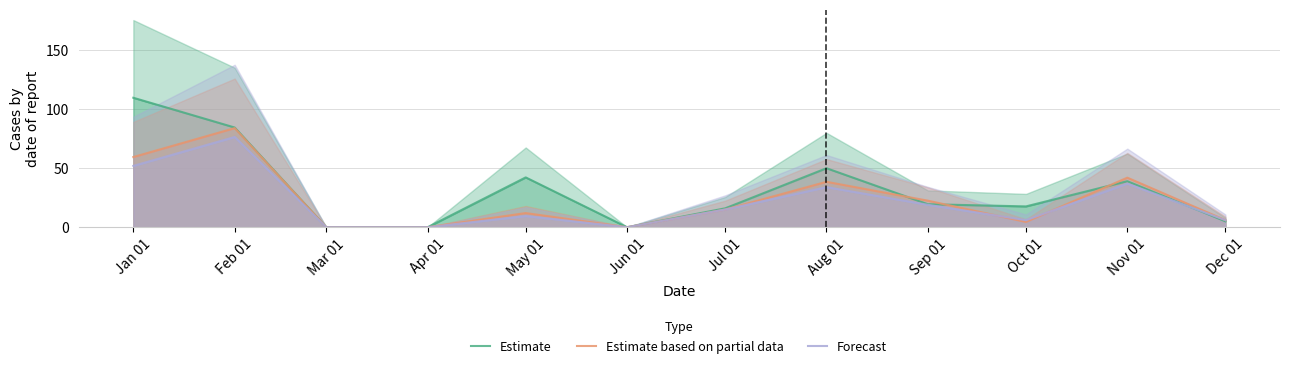

Count the number of data series in this chart.

3